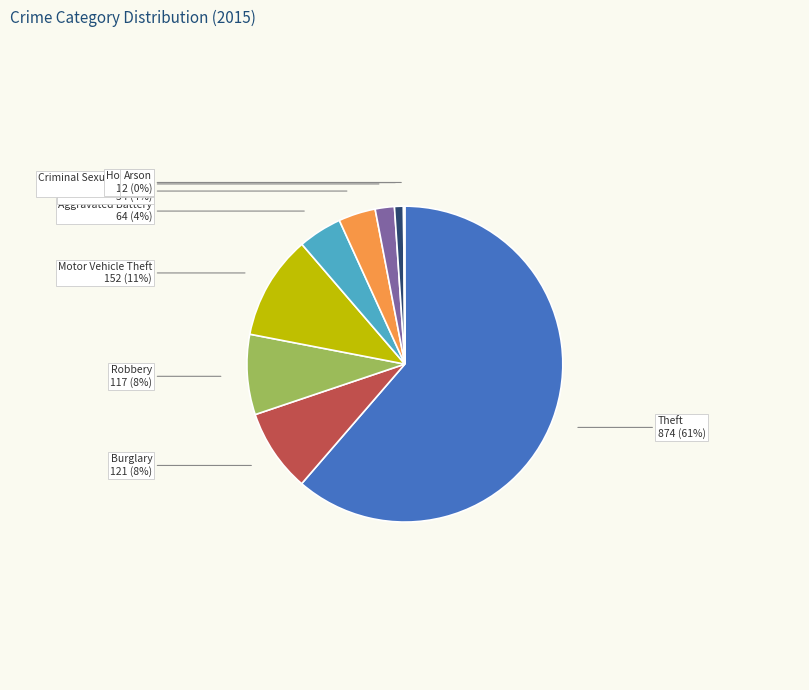

Is the sum of Aggravated Assault and Motor Vehicle Theft greater than half?

No